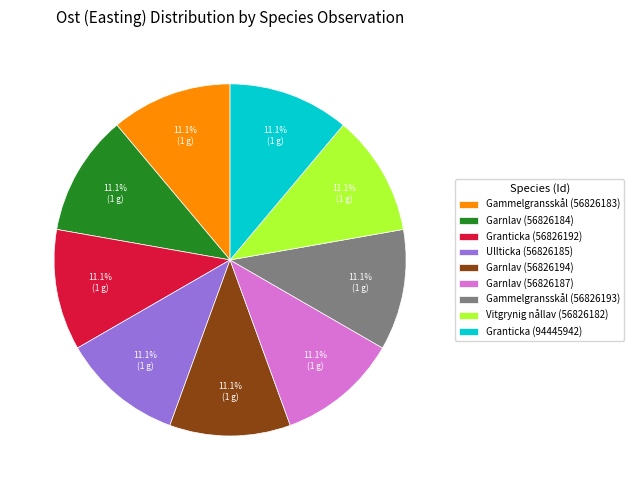

Approximately how many times larger is the value at Vitgrynig nållav (56826182) compared to Ullticka (56826185)?

1.0